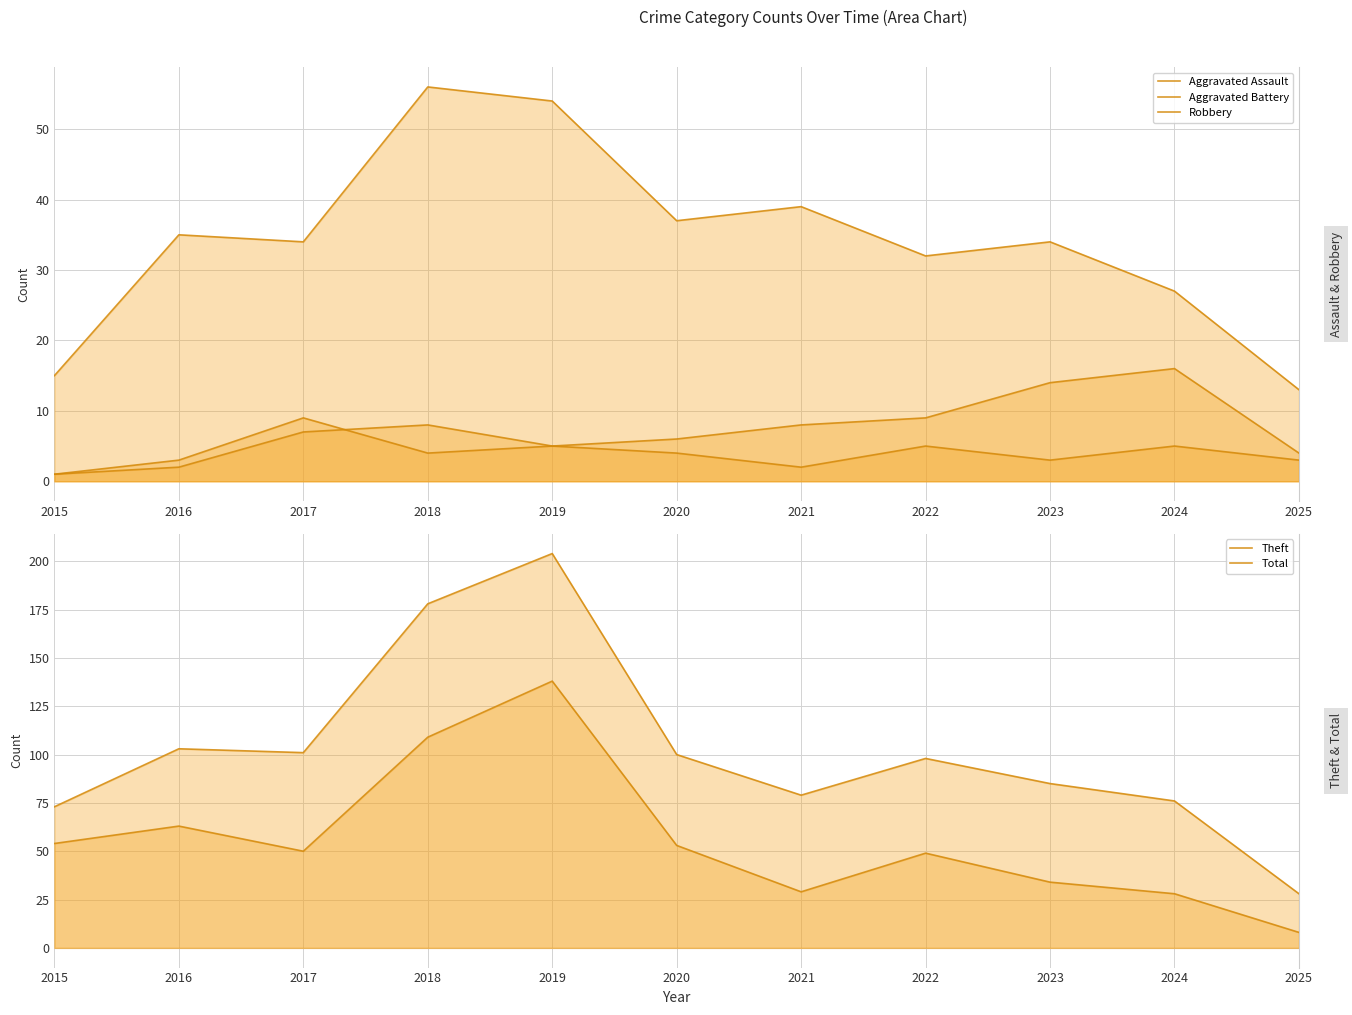

After their last crossing, which series has the higher values: Robbery or Theft?

Robbery